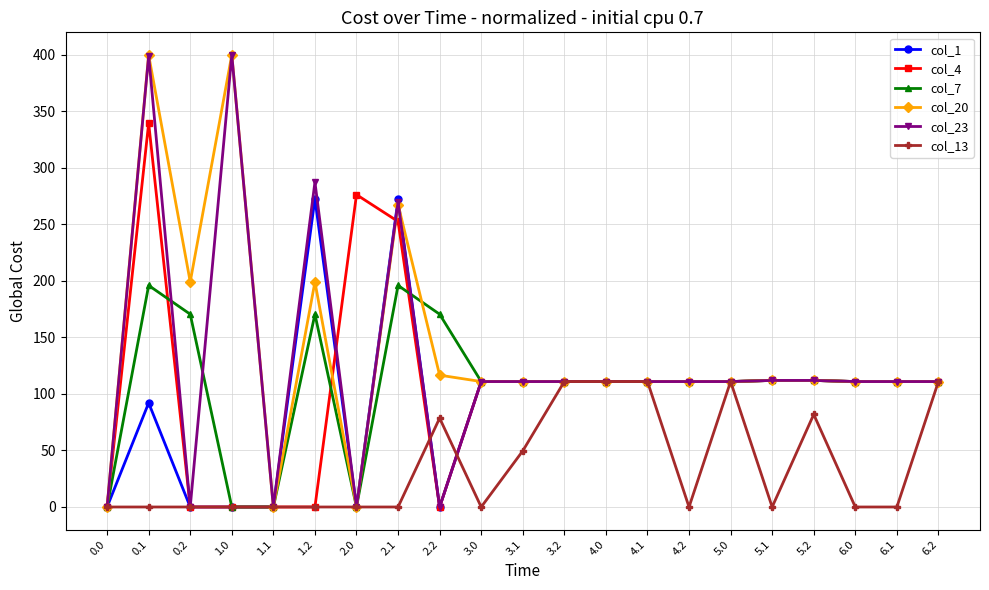

What is the spread (max minus min) of values at 3.1?

61.4